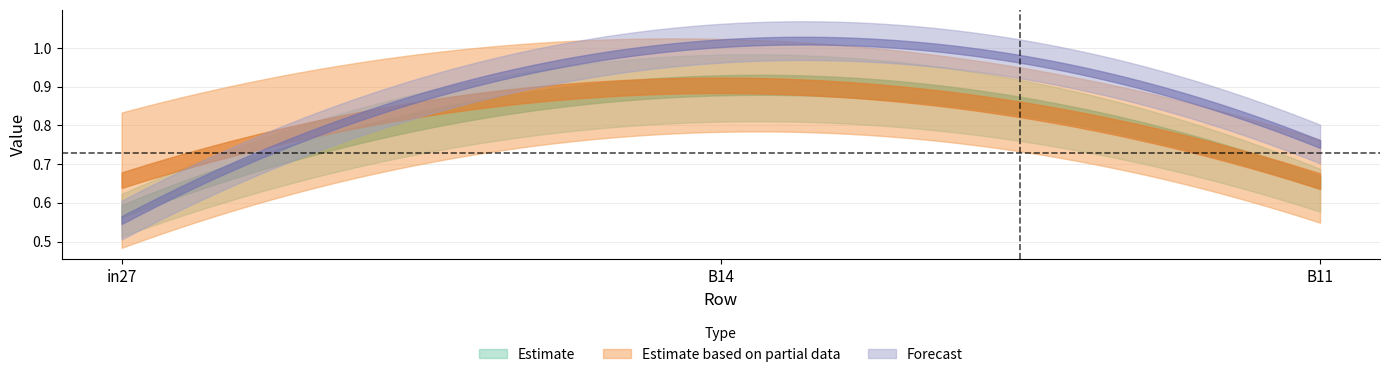

Is it true that job424_scenario2_836 equals 0.2 at B14?

False